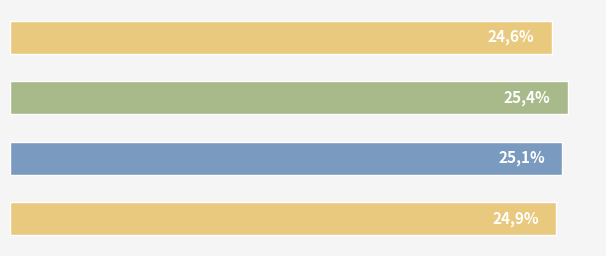

Does the chart contain any negative values?

No